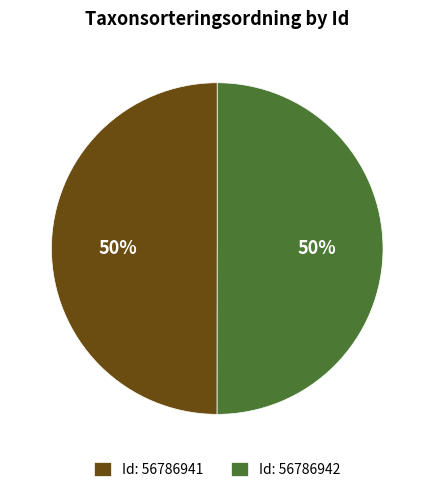

Is the sum of Id: 56786941 and Id: 56786942 greater than half?

Yes